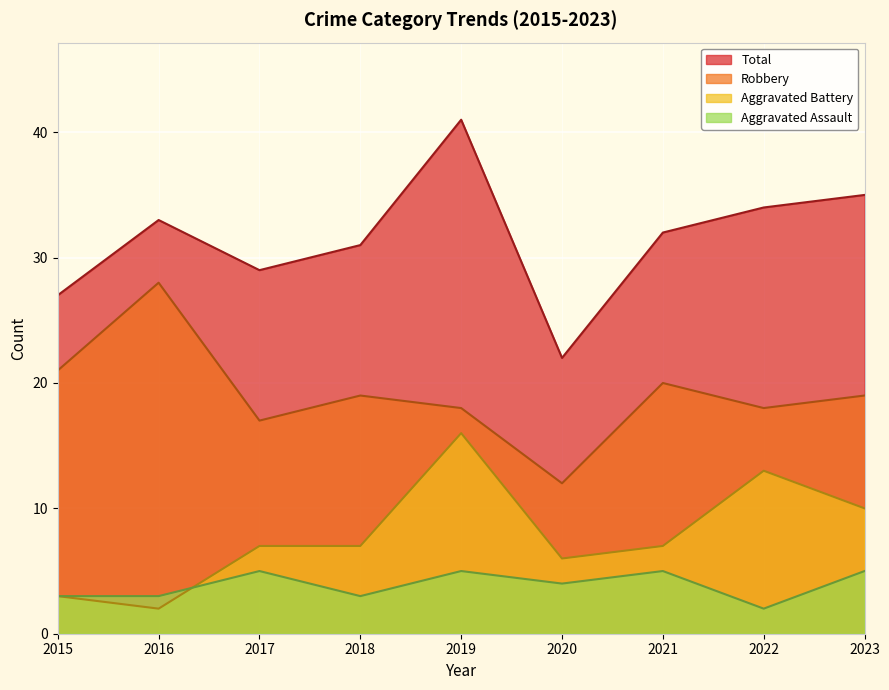

What is the difference between the highest and lowest values at 2022?

32